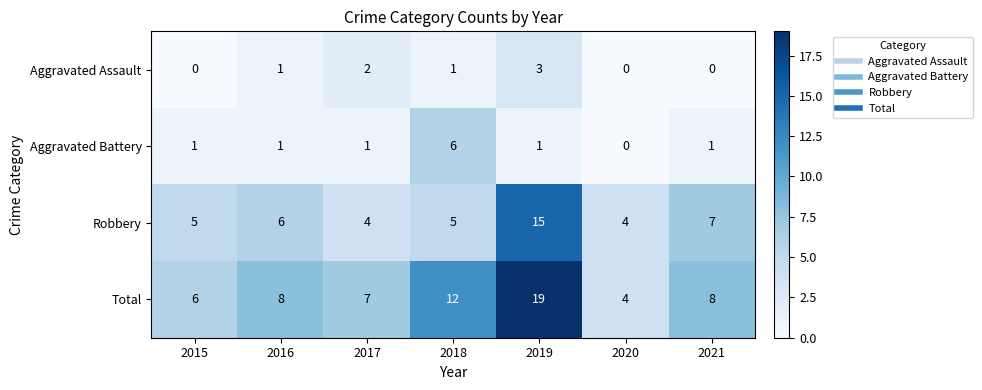

Reading left to right, extract all data points from this chart.

Aggravated Assault: 2015=0	2016=1	2017=2	2018=1	2019=3	2020=0	2021=0
Aggravated Battery: 2015=1	2016=1	2017=1	2018=6	2019=1	2020=0	2021=1
Robbery: 2015=5	2016=6	2017=4	2018=5	2019=15	2020=4	2021=7
Total: 2015=6	2016=8	2017=7	2018=12	2019=19	2020=4	2021=8